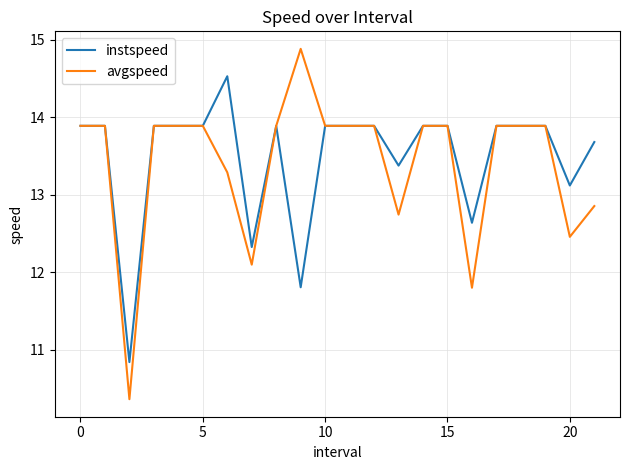

What is the lowest value of the avgspeed series?

10.4